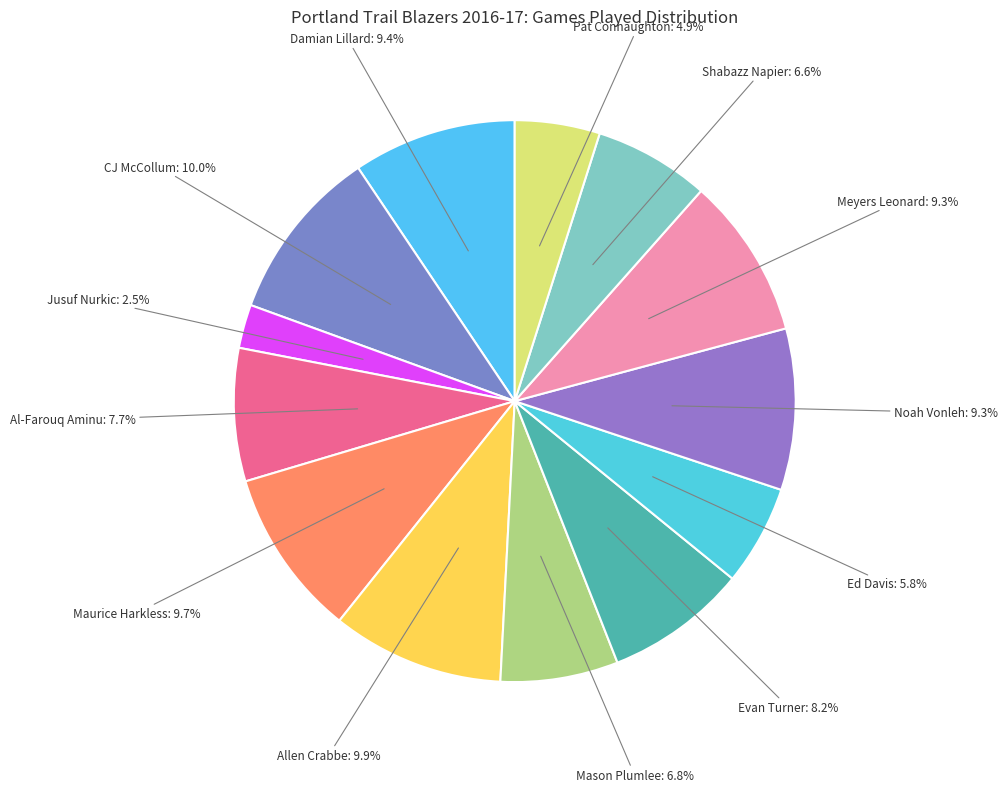

The Mason Plumlee slice represents 1% of the pie. True or false?

False